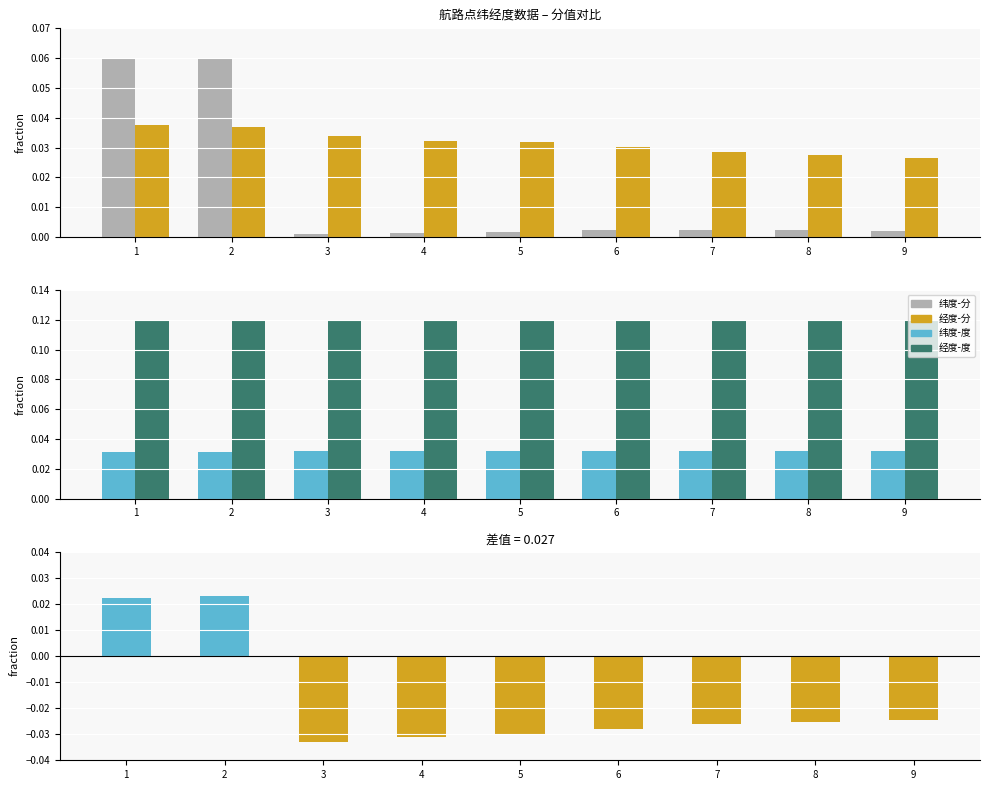

What is the total value across all series at 8?

0.2